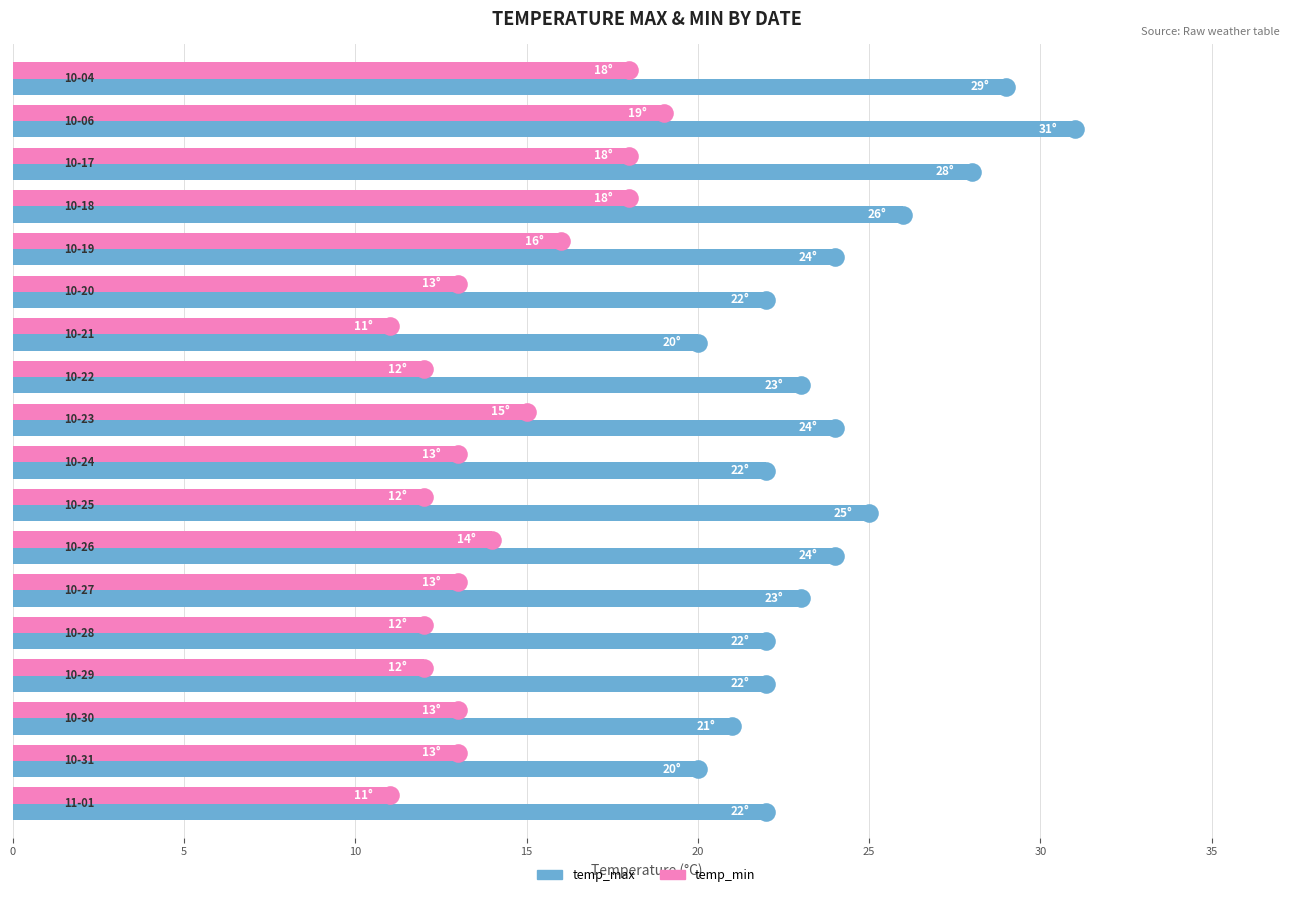

What are all the series names shown in the legend?

temp_max, temp_min